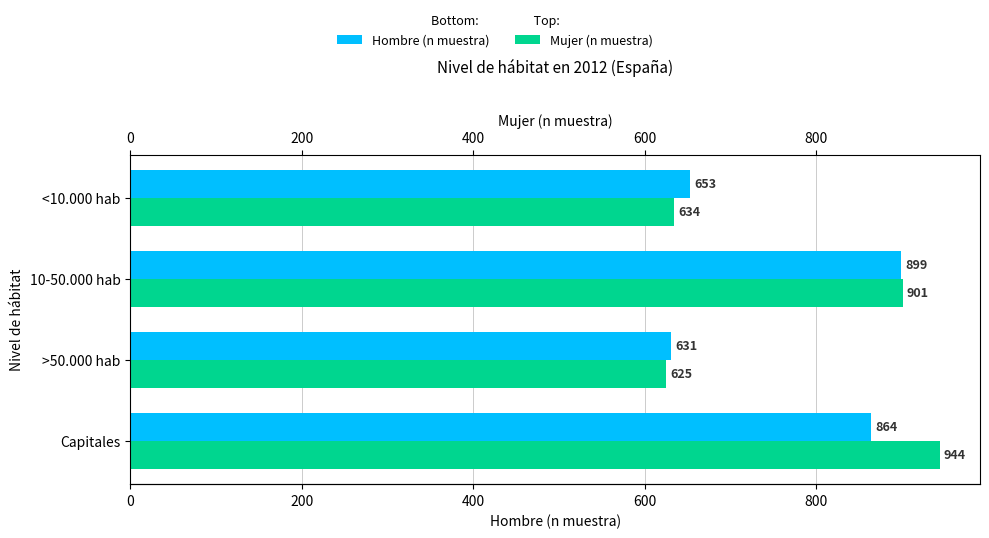

What is the sum of all Hombre (n muestra) values?

3047